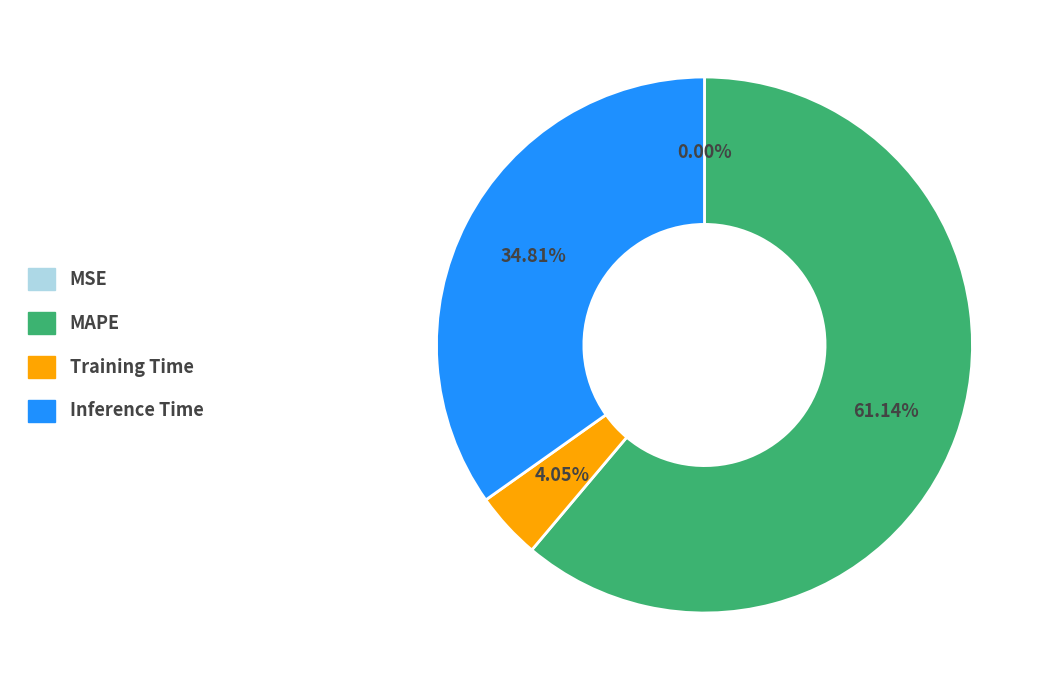

Is it true that Training Time is 4% of the pie?

True